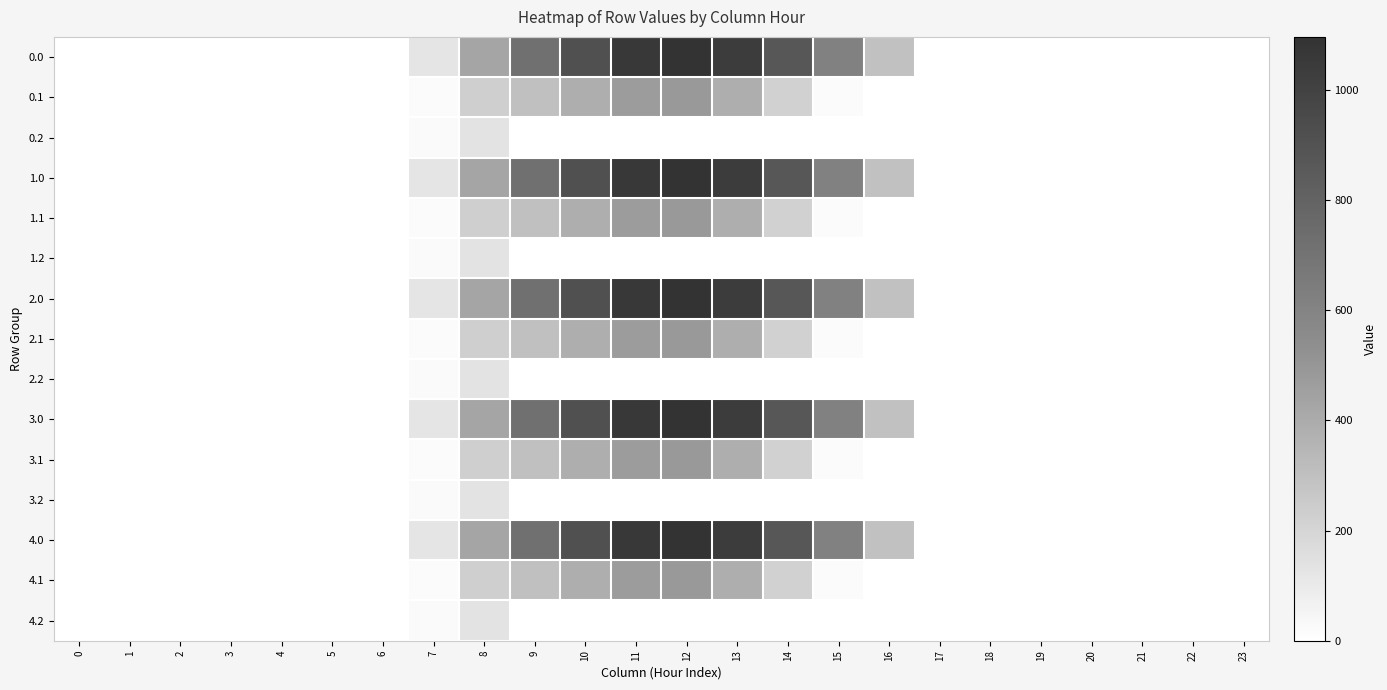

Reading left to right, transcribe all the data shown in this chart.

0.0: 0=0.0	1=0.0	2=0.0	3=0.0	4=0.0	5=0.0	6=0.0	7=120.6	8=430.3	9=716.9	10=916.2	11=1060.3	12=1096.7	13=1032.9	14=870.6	15=615.9	16=294.5	17=0.0	18=0.0	19=0.0	20=0.0	21=0.0	22=0.0	23=0.0
0.1: 0=0.0	1=0.0	2=0.0	3=0.0	4=0.0	5=0.0	6=0.0	7=17.7	8=227.5	9=295.9	10=388.1	11=471.7	12=485.4	13=382.7	14=219.2	15=17.3	16=0.0	17=0.0	18=0.0	19=0.0	20=0.0	21=0.0	22=0.0	23=0.0
0.2: 0=0.0	1=0.0	2=0.0	3=0.0	4=0.0	5=0.0	6=0.0	7=22.3	8=134.2	9=0.0	10=0.0	11=0.0	12=0.0	13=0.0	14=0.0	15=0.0	16=0.0	17=0.0	18=0.0	19=0.0	20=0.0	21=0.0	22=0.0	23=0.0
1.0: 0=0.0	1=0.0	2=0.0	3=0.0	4=0.0	5=0.0	6=0.0	7=120.6	8=430.3	9=716.9	10=916.2	11=1060.3	12=1096.7	13=1032.9	14=870.6	15=615.9	16=294.5	17=0.0	18=0.0	19=0.0	20=0.0	21=0.0	22=0.0	23=0.0
1.1: 0=0.0	1=0.0	2=0.0	3=0.0	4=0.0	5=0.0	6=0.0	7=17.7	8=227.5	9=295.9	10=388.1	11=471.7	12=485.4	13=382.7	14=219.2	15=17.3	16=0.0	17=0.0	18=0.0	19=0.0	20=0.0	21=0.0	22=0.0	23=0.0
1.2: 0=0.0	1=0.0	2=0.0	3=0.0	4=0.0	5=0.0	6=0.0	7=22.3	8=134.2	9=0.0	10=0.0	11=0.0	12=0.0	13=0.0	14=0.0	15=0.0	16=0.0	17=0.0	18=0.0	19=0.0	20=0.0	21=0.0	22=0.0	23=0.0
2.0: 0=0.0	1=0.0	2=0.0	3=0.0	4=0.0	5=0.0	6=0.0	7=120.6	8=430.3	9=716.9	10=916.2	11=1060.3	12=1096.7	13=1032.9	14=870.6	15=615.9	16=294.5	17=0.0	18=0.0	19=0.0	20=0.0	21=0.0	22=0.0	23=0.0
2.1: 0=0.0	1=0.0	2=0.0	3=0.0	4=0.0	5=0.0	6=0.0	7=17.7	8=227.5	9=295.9	10=388.1	11=471.7	12=485.4	13=382.7	14=219.2	15=17.3	16=0.0	17=0.0	18=0.0	19=0.0	20=0.0	21=0.0	22=0.0	23=0.0
2.2: 0=0.0	1=0.0	2=0.0	3=0.0	4=0.0	5=0.0	6=0.0	7=22.3	8=134.2	9=0.0	10=0.0	11=0.0	12=0.0	13=0.0	14=0.0	15=0.0	16=0.0	17=0.0	18=0.0	19=0.0	20=0.0	21=0.0	22=0.0	23=0.0
3.0: 0=0.0	1=0.0	2=0.0	3=0.0	4=0.0	5=0.0	6=0.0	7=120.6	8=430.3	9=716.9	10=916.2	11=1060.3	12=1096.7	13=1032.9	14=870.6	15=615.9	16=294.5	17=0.0	18=0.0	19=0.0	20=0.0	21=0.0	22=0.0	23=0.0
3.1: 0=0.0	1=0.0	2=0.0	3=0.0	4=0.0	5=0.0	6=0.0	7=17.7	8=227.5	9=295.9	10=388.1	11=471.7	12=485.4	13=382.7	14=219.2	15=17.3	16=0.0	17=0.0	18=0.0	19=0.0	20=0.0	21=0.0	22=0.0	23=0.0
3.2: 0=0.0	1=0.0	2=0.0	3=0.0	4=0.0	5=0.0	6=0.0	7=22.3	8=134.2	9=0.0	10=0.0	11=0.0	12=0.0	13=0.0	14=0.0	15=0.0	16=0.0	17=0.0	18=0.0	19=0.0	20=0.0	21=0.0	22=0.0	23=0.0
4.0: 0=0.0	1=0.0	2=0.0	3=0.0	4=0.0	5=0.0	6=0.0	7=120.6	8=430.3	9=716.9	10=916.2	11=1060.3	12=1096.7	13=1032.9	14=870.6	15=615.9	16=294.5	17=0.0	18=0.0	19=0.0	20=0.0	21=0.0	22=0.0	23=0.0
4.1: 0=0.0	1=0.0	2=0.0	3=0.0	4=0.0	5=0.0	6=0.0	7=17.7	8=227.5	9=295.9	10=388.1	11=471.7	12=485.4	13=382.7	14=219.2	15=17.3	16=0.0	17=0.0	18=0.0	19=0.0	20=0.0	21=0.0	22=0.0	23=0.0
4.2: 0=0.0	1=0.0	2=0.0	3=0.0	4=0.0	5=0.0	6=0.0	7=22.3	8=134.2	9=0.0	10=0.0	11=0.0	12=0.0	13=0.0	14=0.0	15=0.0	16=0.0	17=0.0	18=0.0	19=0.0	20=0.0	21=0.0	22=0.0	23=0.0